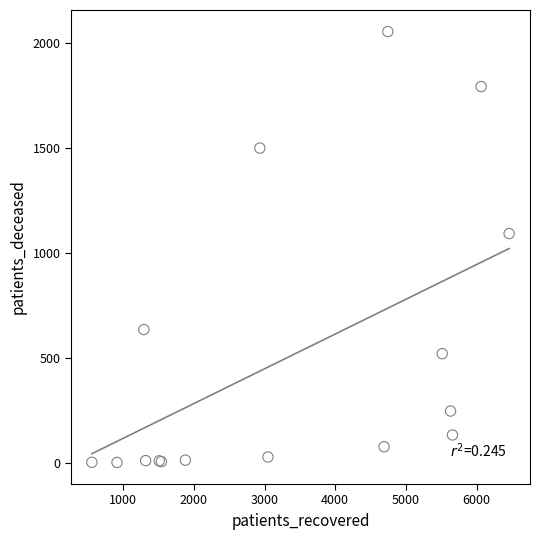

What Y value in the scatter plot is closest to 1028?

1092